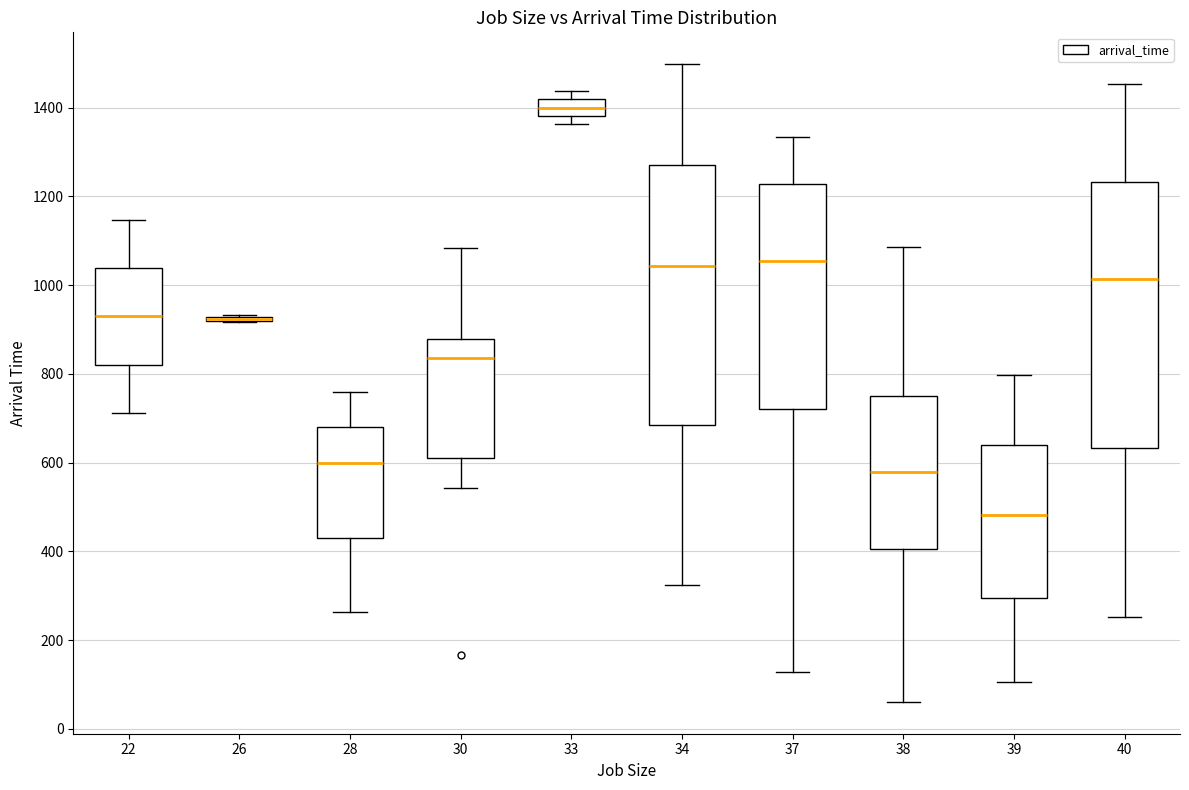

Reading left to right, transcribe this box plot: for each box, give where its median line is, the range the box spans, and where its two whiskers end, as read against the y-axis. The values are not printed on the chart, so give them approximately, as read against the axis.

22: median 920, box 820 to 1040, whiskers 720 to 1140
26: box collapsed to a line at 920, whiskers 920 to 940
28: median 600, box 440 to 680, whiskers 260 to 760
30: median 840, box 620 to 880, whiskers 540 to 1080
33: median 1400, box 1380 to 1420, whiskers 1360 to 1440
34: median 1040, box 680 to 1280, whiskers 320 to 1500
37: median 1060, box 720 to 1220, whiskers 120 to 1340
38: median 580, box 400 to 760, whiskers 60 to 1080
39: median 480, box 300 to 640, whiskers 100 to 800
40: median 1020, box 640 to 1240, whiskers 260 to 1460